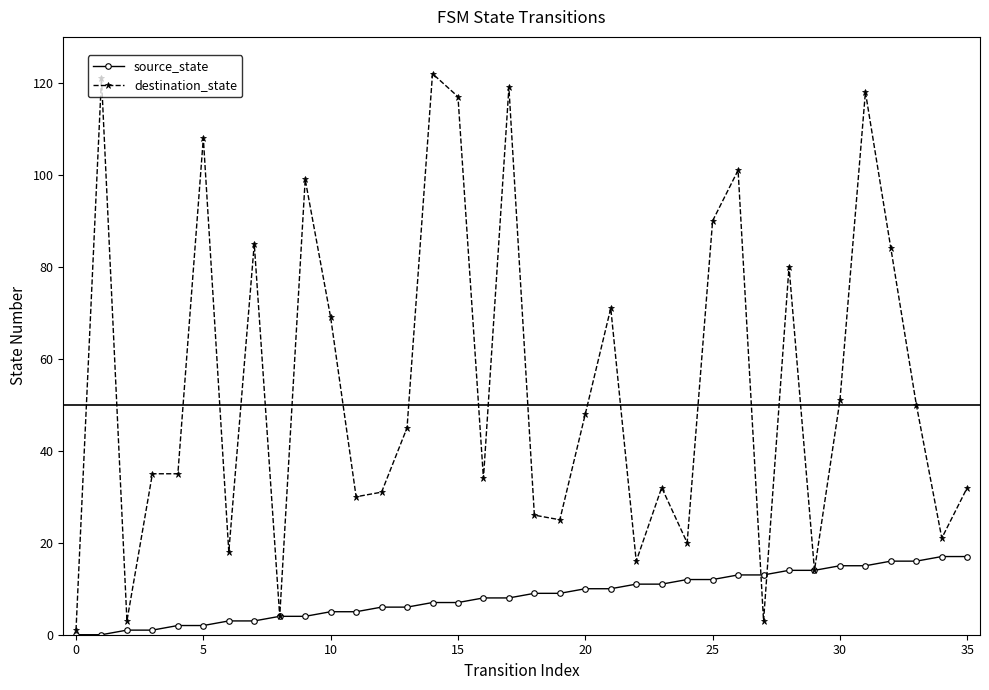

Does the chart have visible grid lines?

No